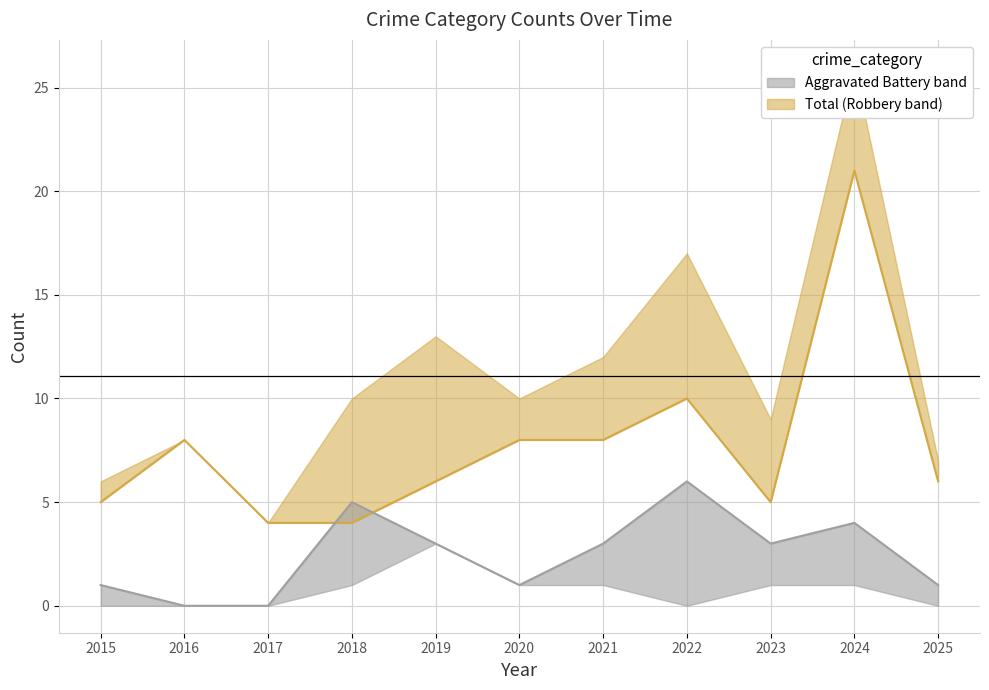

Which category has the highest value in the Aggravated Battery series?

2022